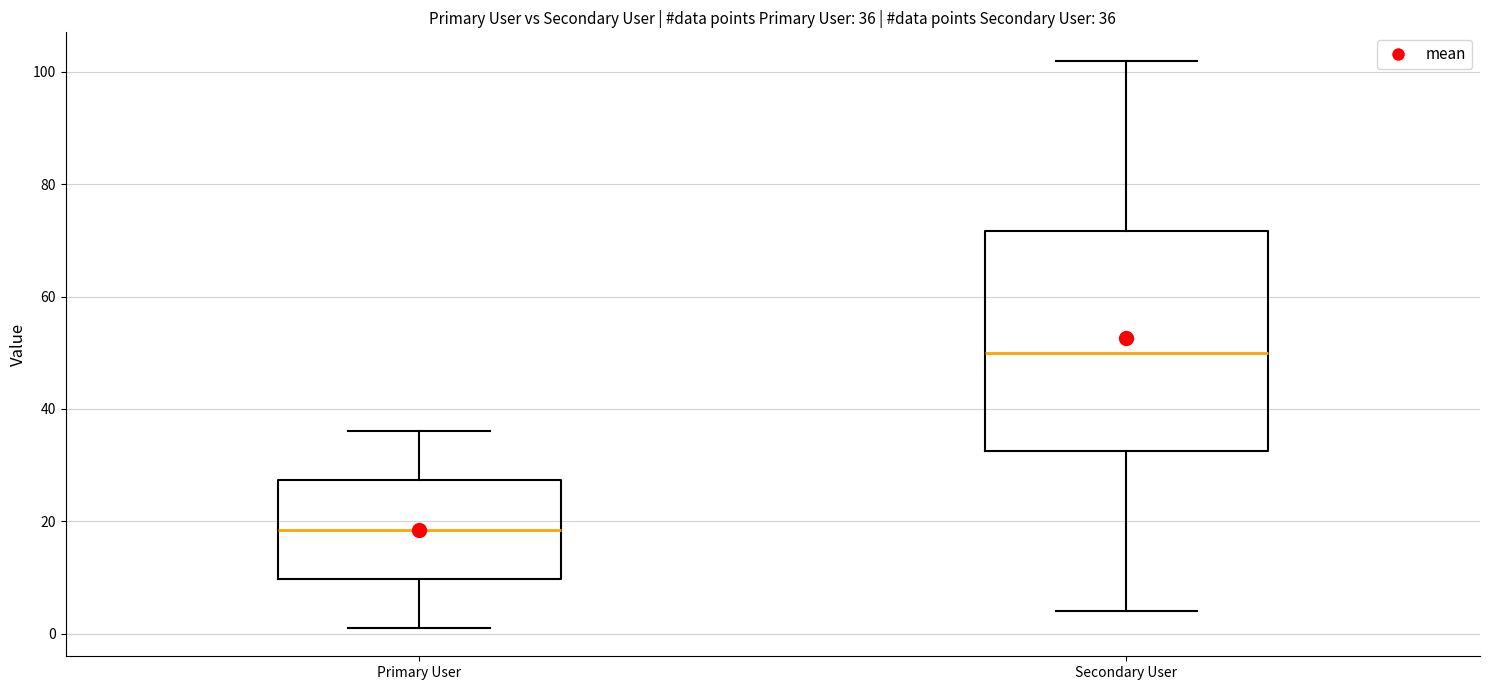

Which box is the tallest, from its lower edge to its upper edge?

Secondary User